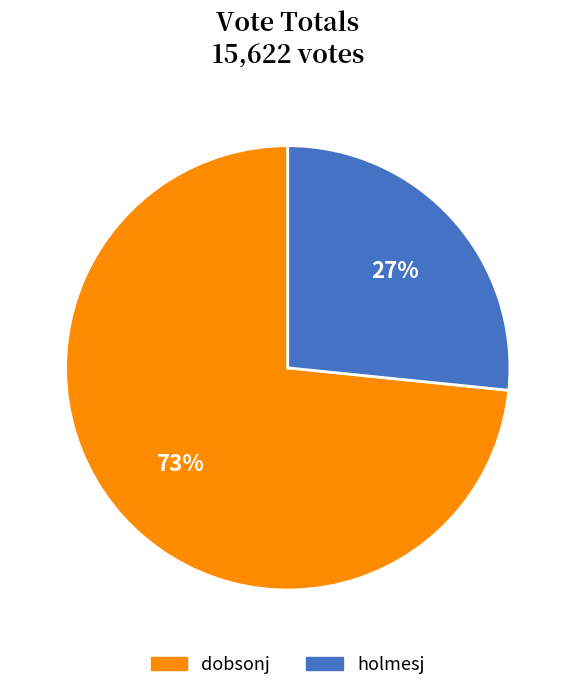

True or false: holmesj accounts for 27% of the total.

True